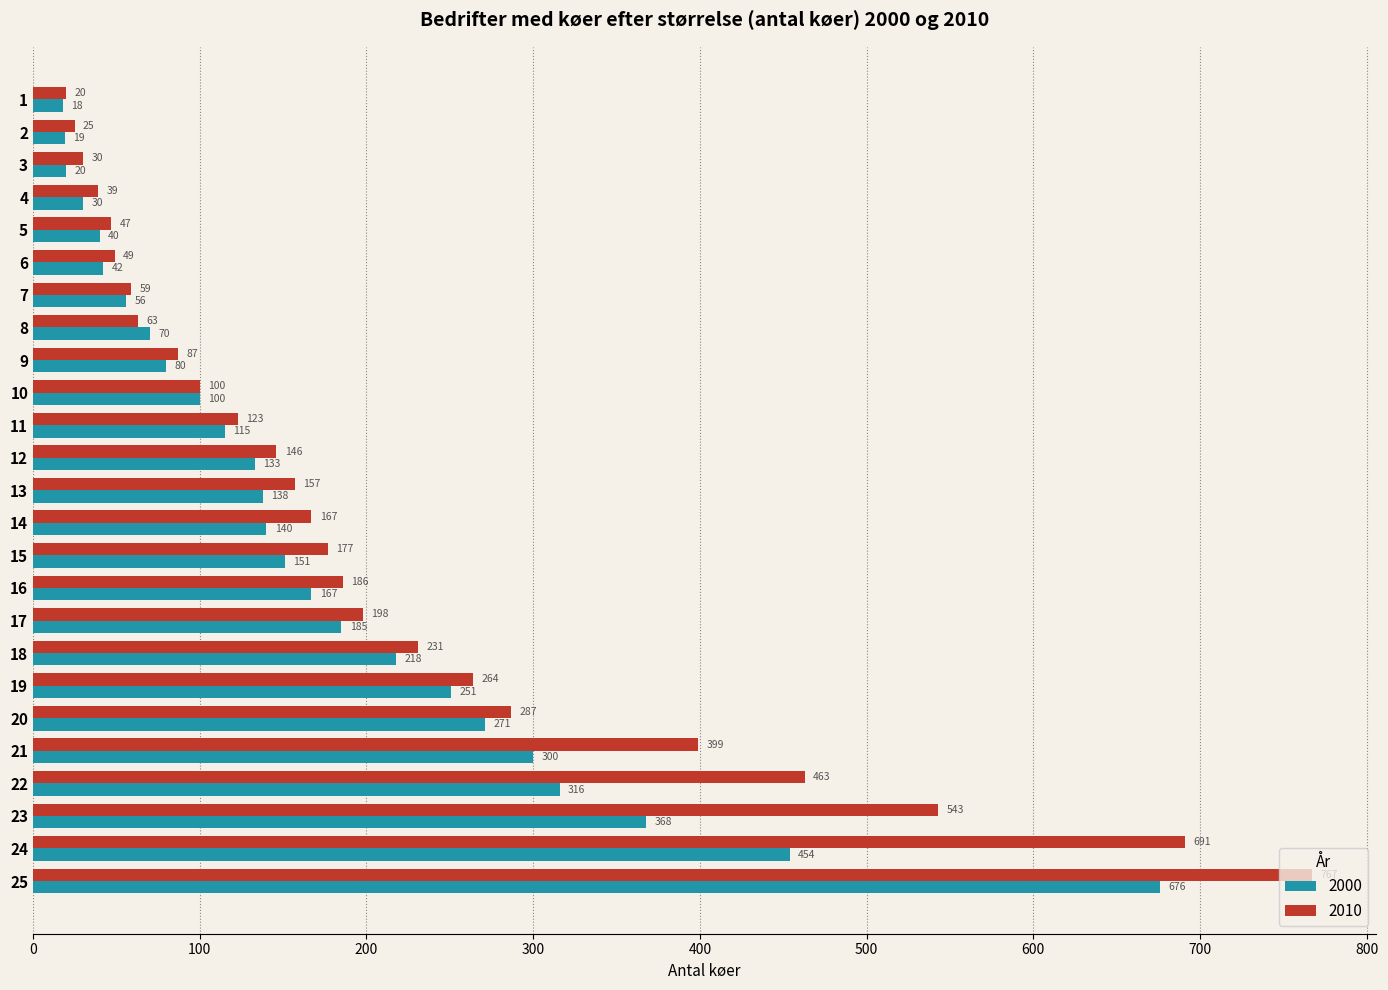

Which series has the largest range (max minus min)?

2010